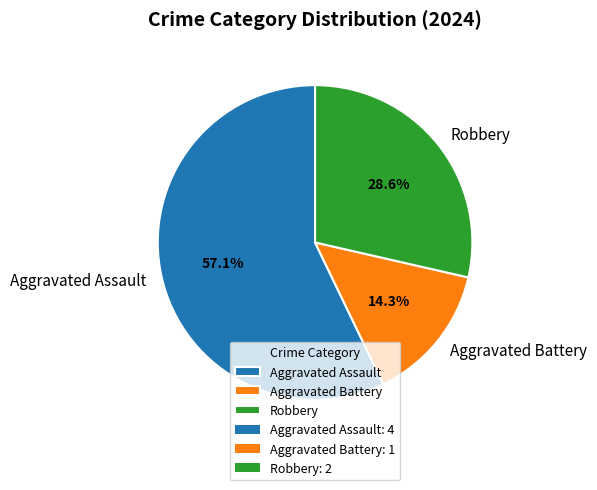

Which slice is the smallest?

Aggravated Battery